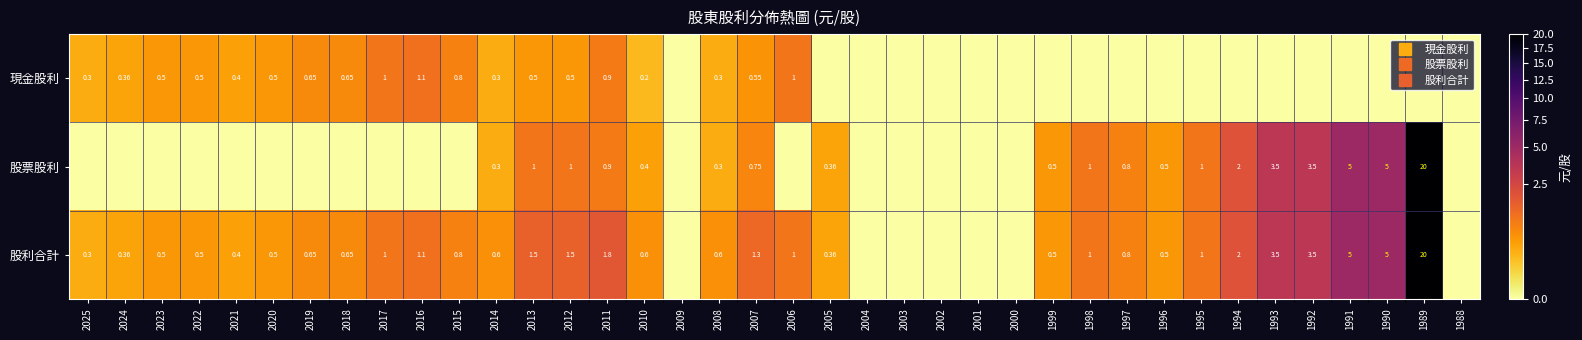

How many positive values does the 現金股利 series have?

19